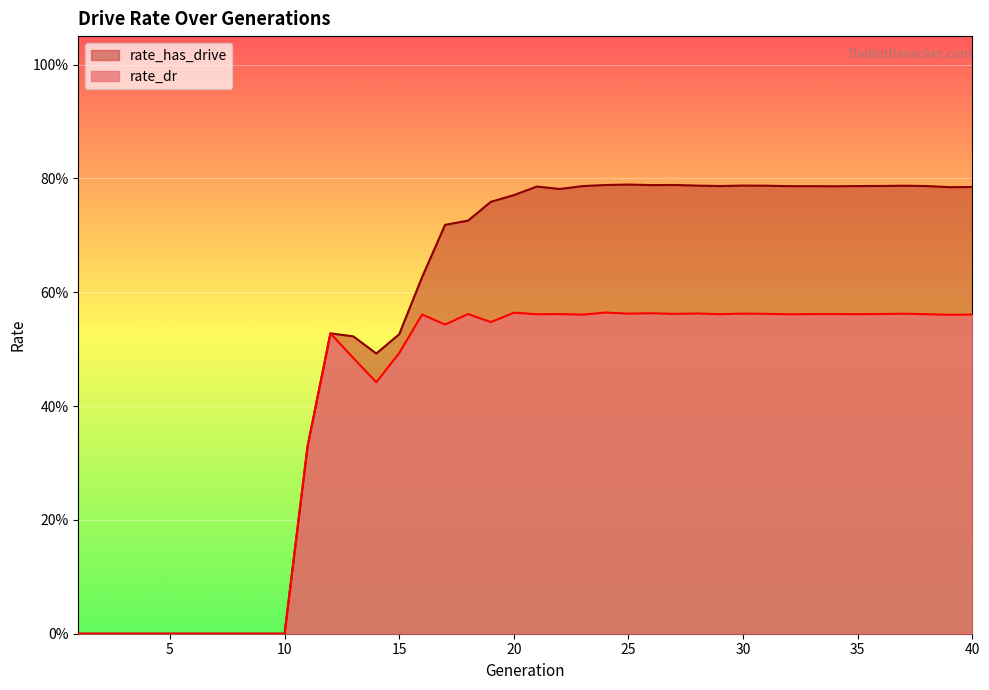

What is the difference between the highest and lowest values at 22?

0.2